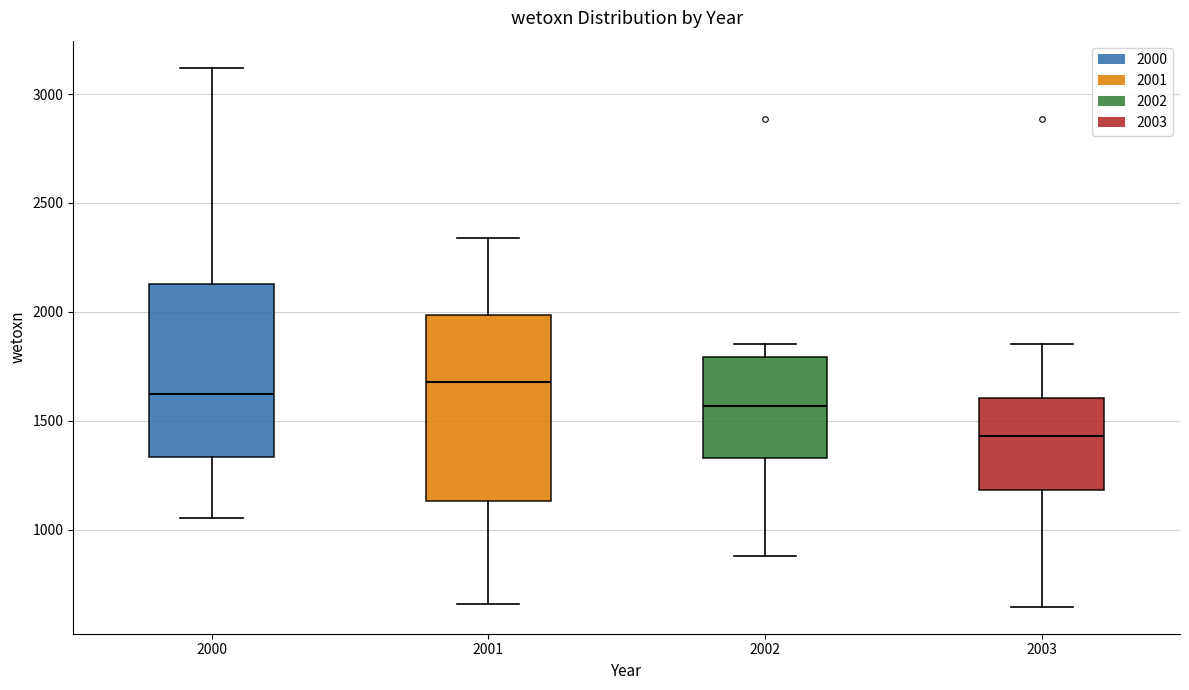

Reading left to right, read every box against the y-axis: the position of its median line, the range the box covers, and the ends of its whiskers. The values are not printed on the chart, so give them approximately, as read against the axis.

2000: median 1600, box 1350 to 2150, whiskers 1050 to 3100
2001: median 1700, box 1150 to 2000, whiskers 650 to 2350
2002: median 1550, box 1350 to 1800, whiskers 900 to 1850
2003: median 1450, box 1200 to 1600, whiskers 650 to 1850